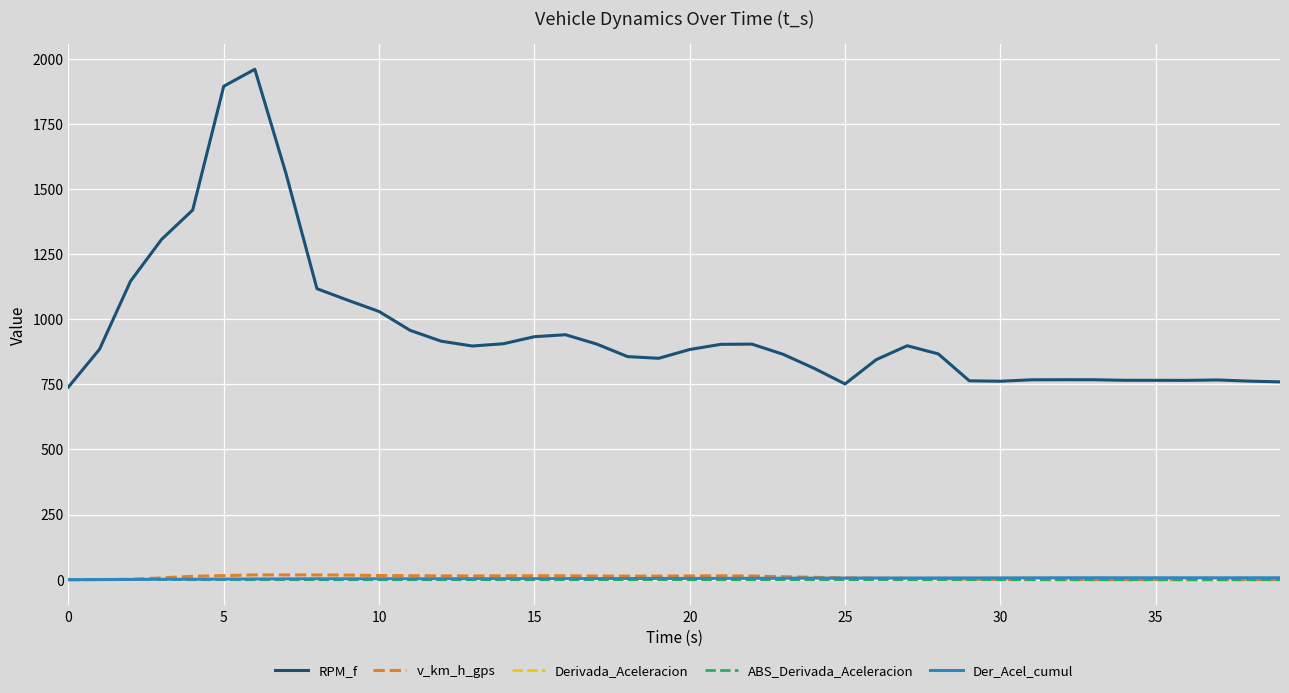

Which series has the widest spread of values?

RPM_f